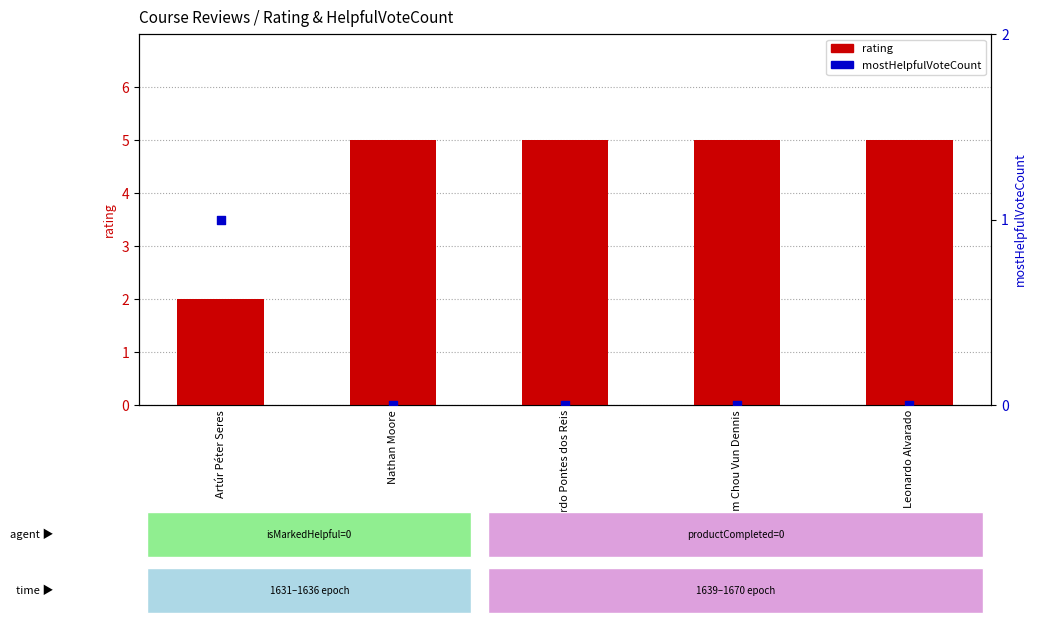

Which series has the largest Y range (max minus min)?

rating